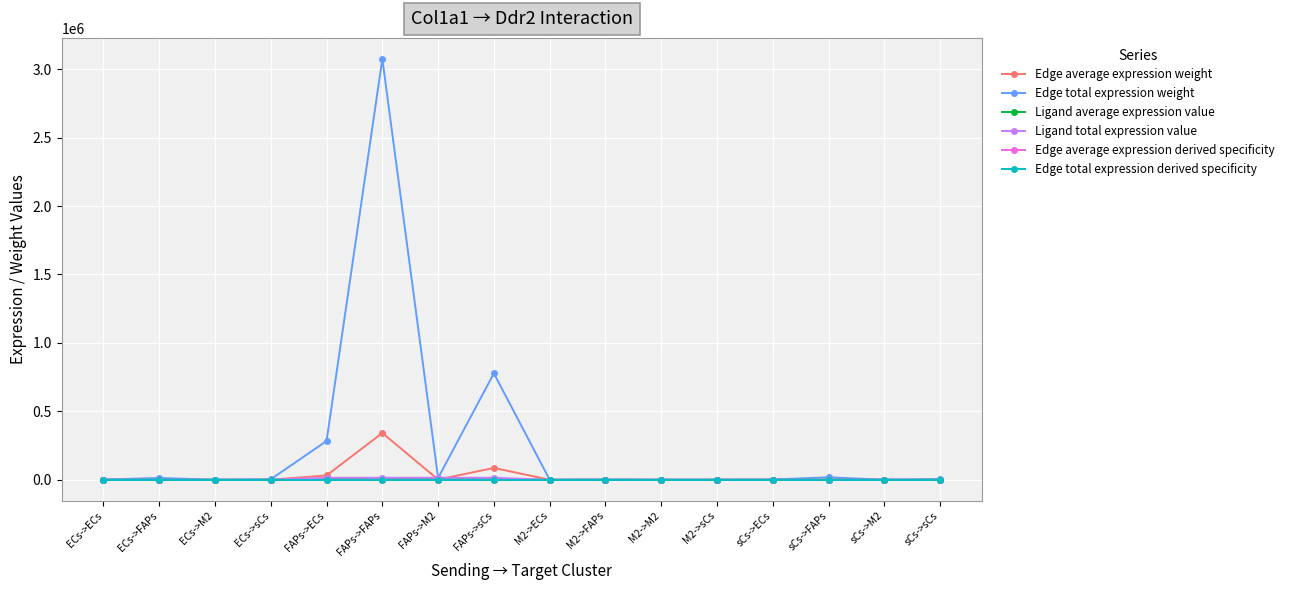

Does the chart display data point markers on the line(s)?

Yes